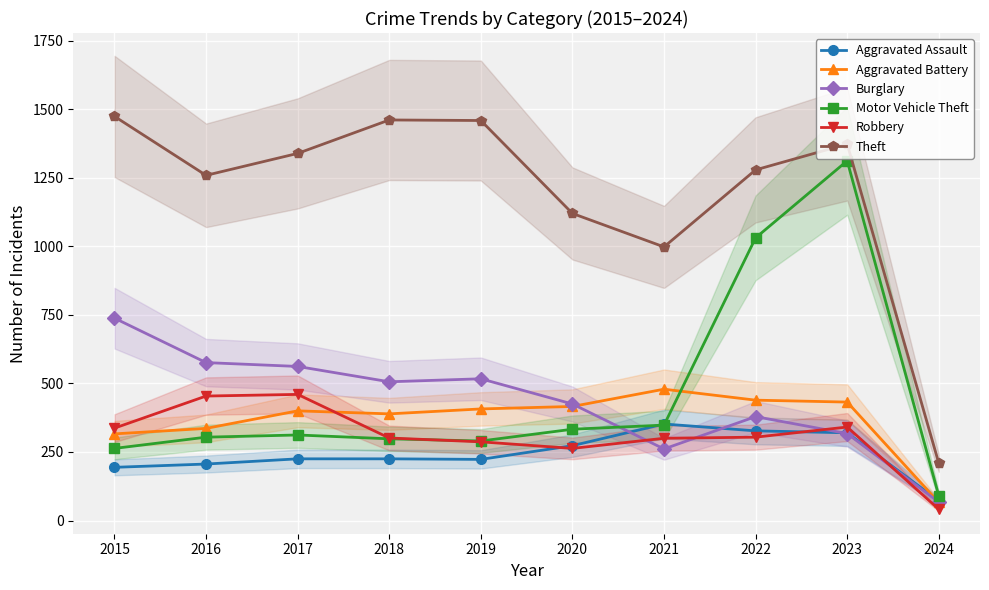

The Aggravated Assault series shows 490 at 2021. True or false?

False